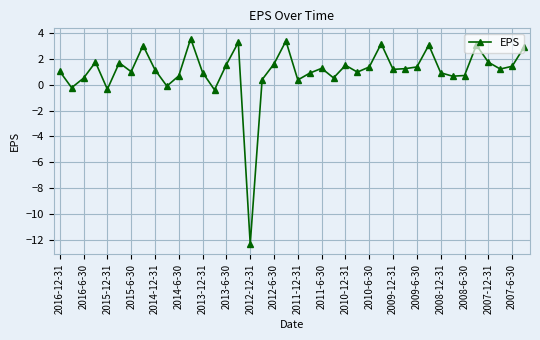

What is the minimum value shown in the chart?

-12.3